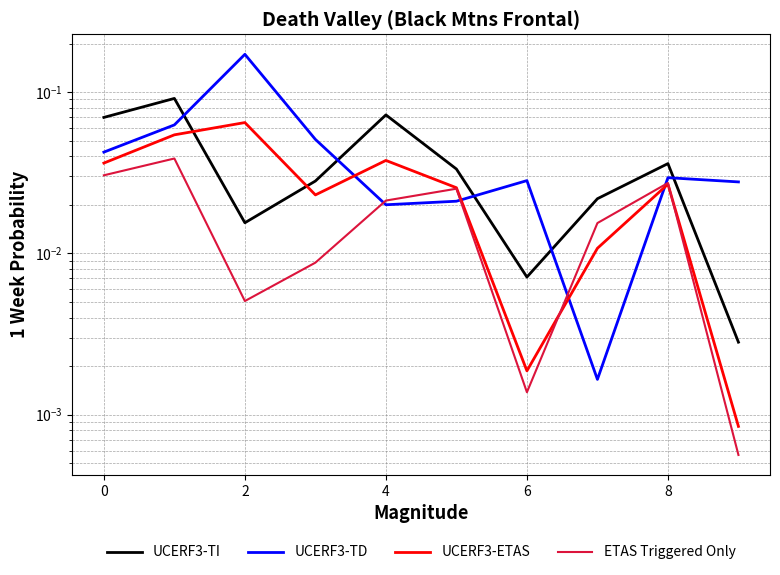

The value of UCERF3-ETAS at 4 is 0.0. True or false?

False